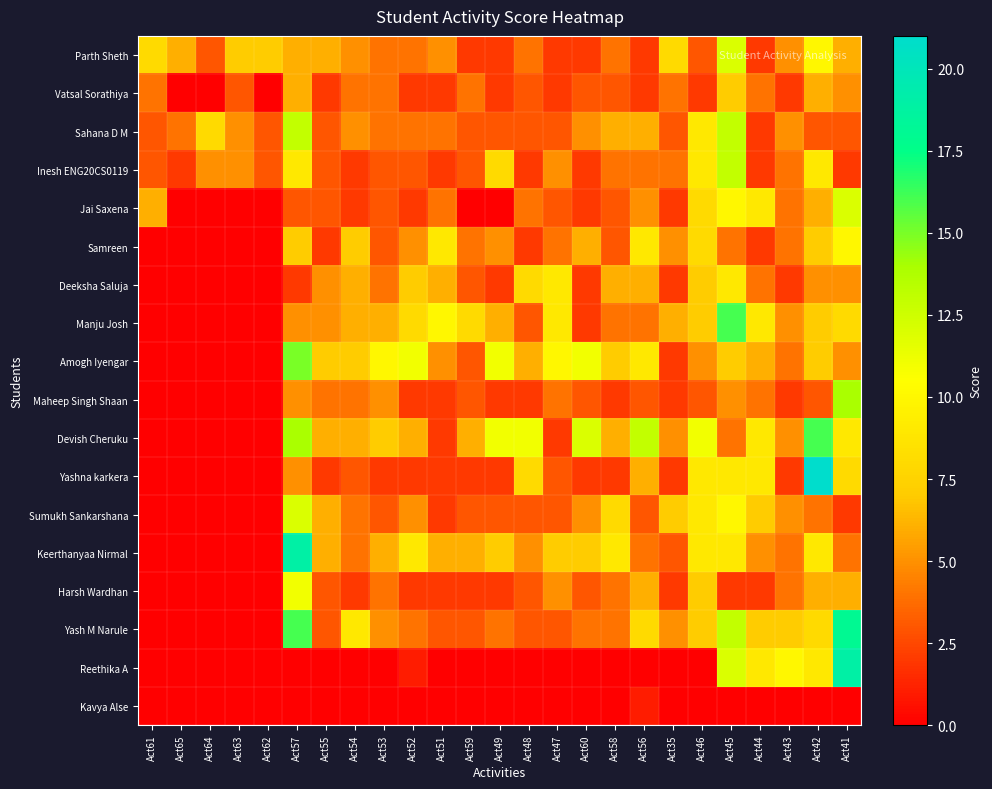

Which series has the largest range (max minus min)?

Yashna karkera